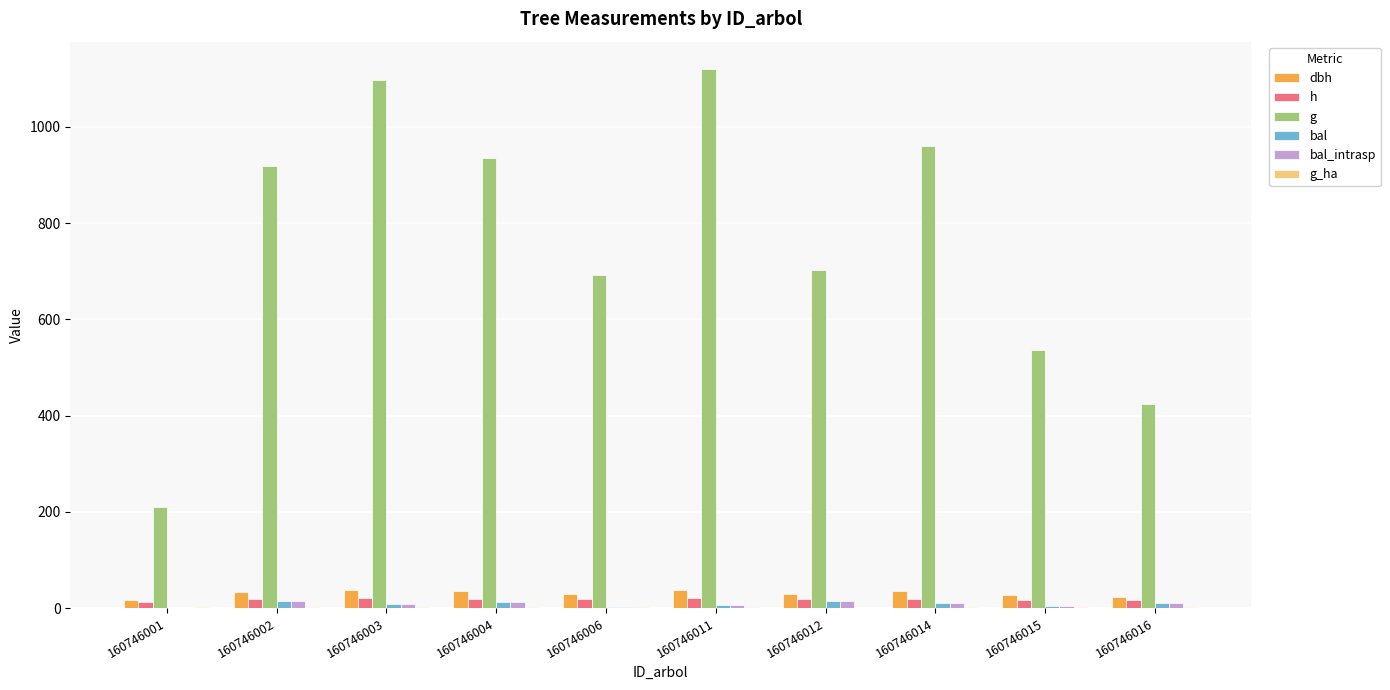

Which label corresponds to the largest value in the chart?

160746011